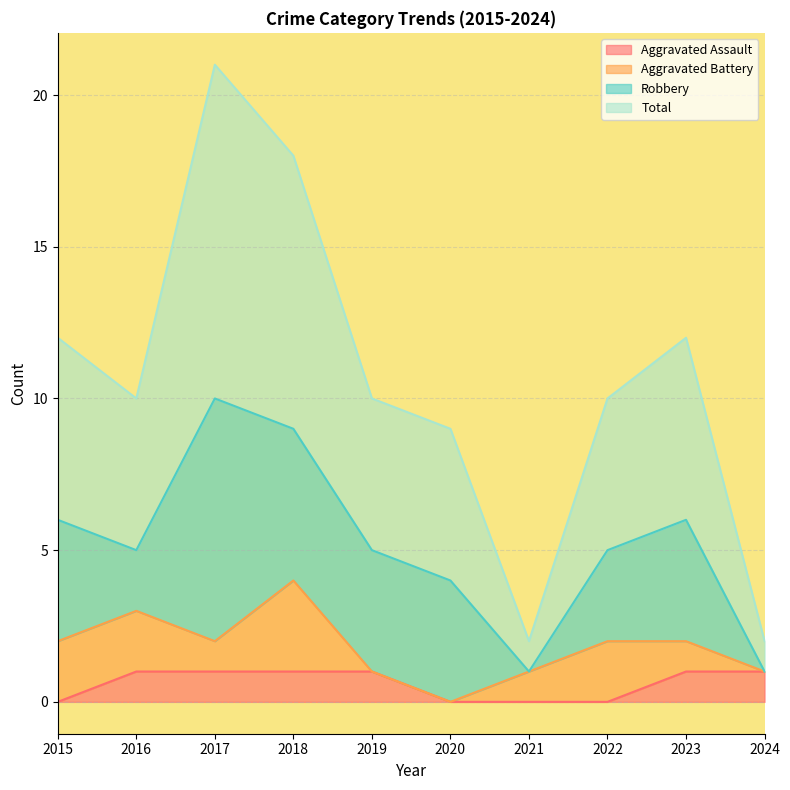

The Aggravated Assault series shows 0 at 2022. True or false?

True